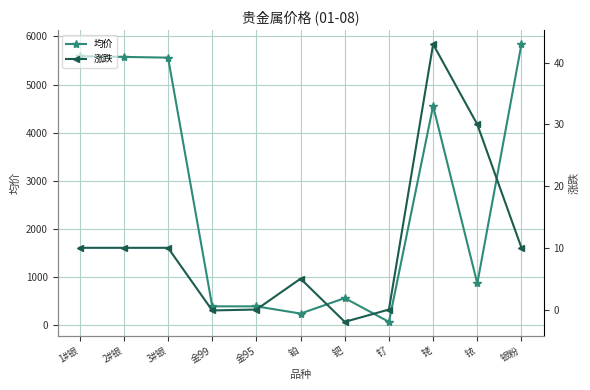

What is the difference between the maximum and minimum values in the 均价 series?

5766.5